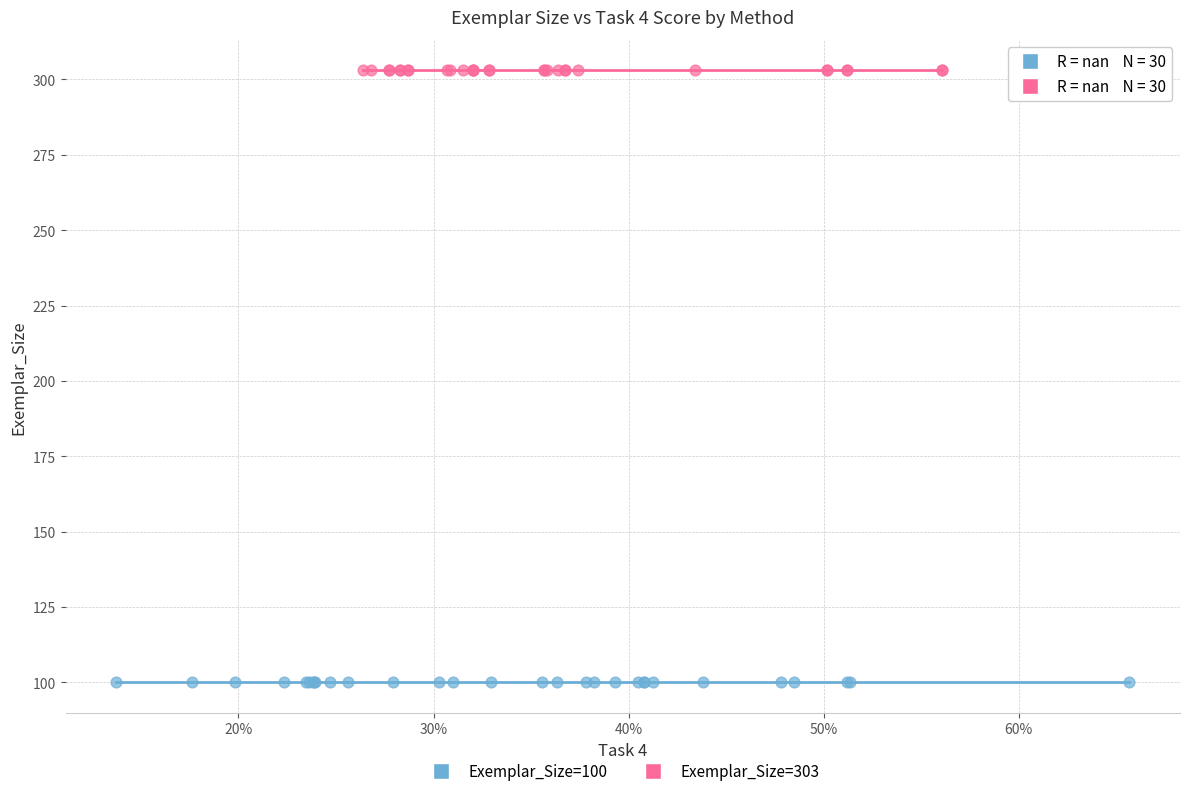

Which series contains the highest Y value?

Exemplar_Size=303